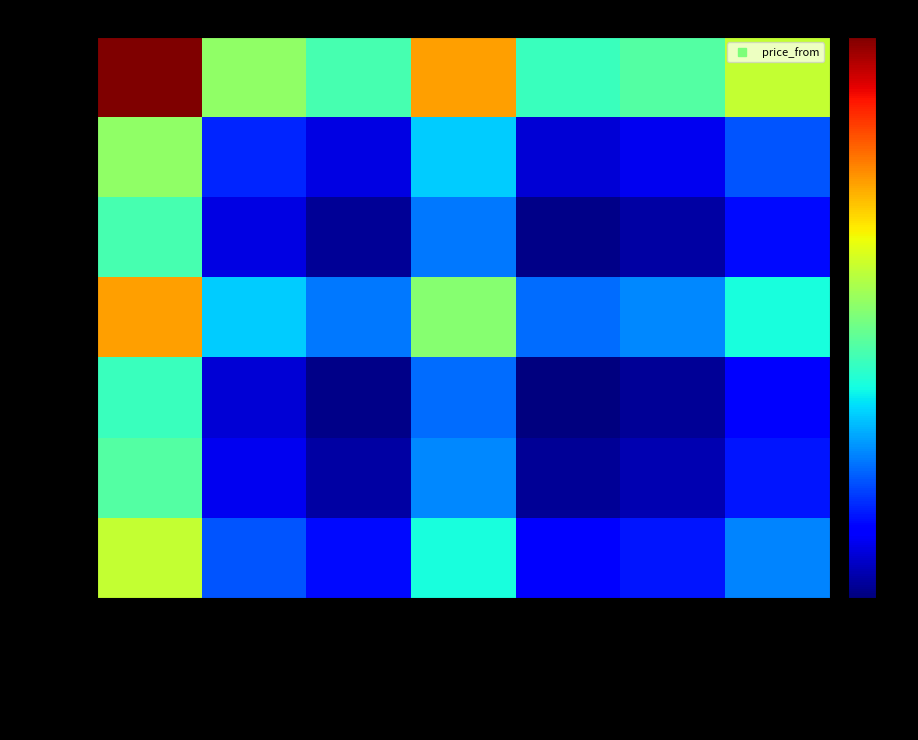

At Manažer 80/20, list the series in order from smallest to largest.

n87713359, n58452135, n51152889, n87713360, n155457851, n119329763, n152454560